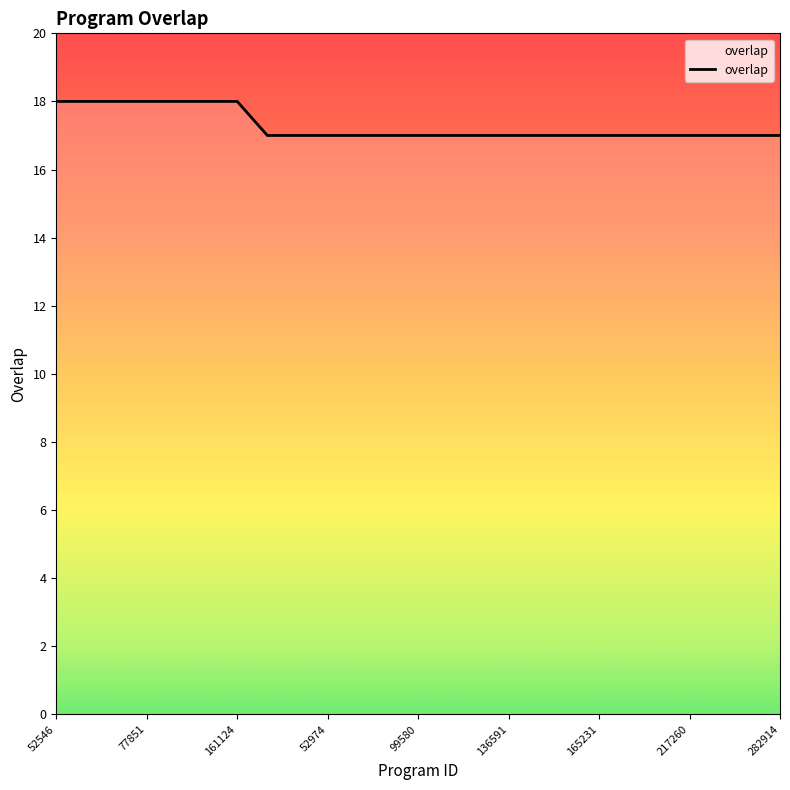

What is the smallest value displayed?

17